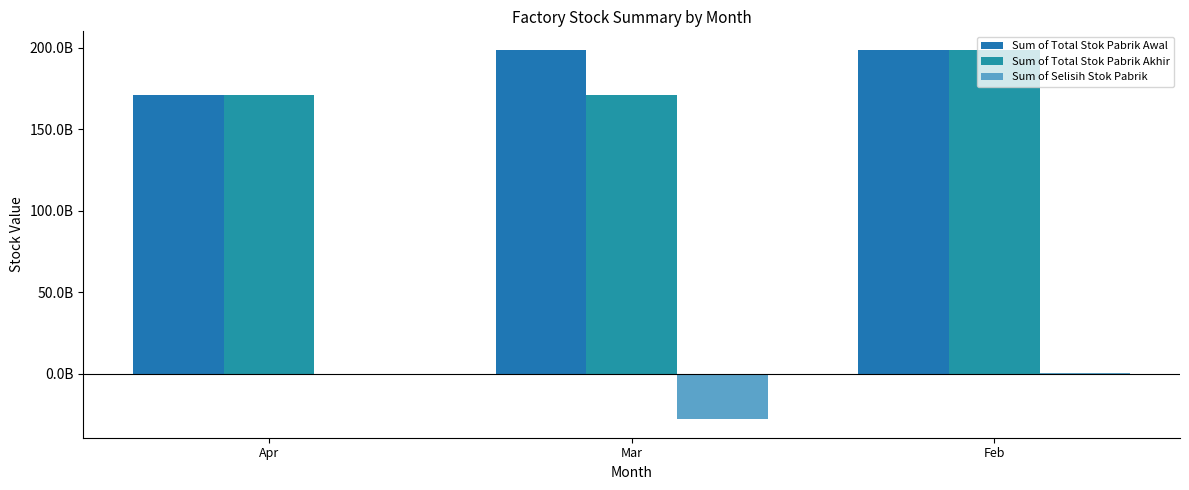

Does the chart contain stacked bars?

No